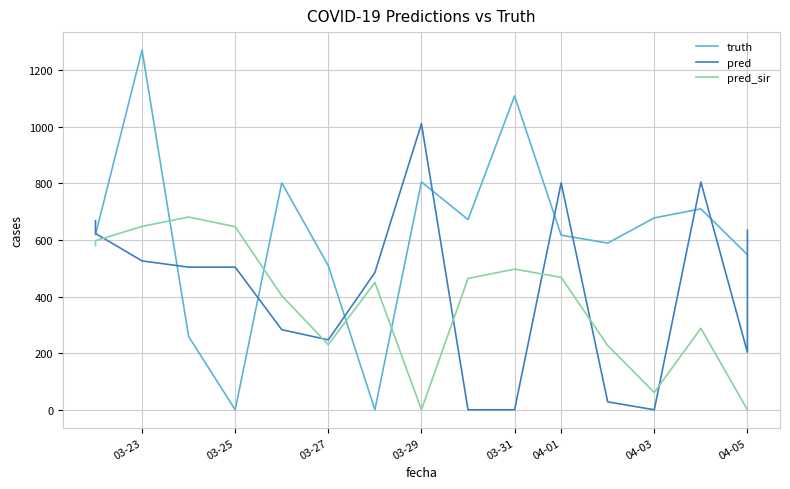

What is the difference between the maximum and minimum values in the pred series?

1011.0